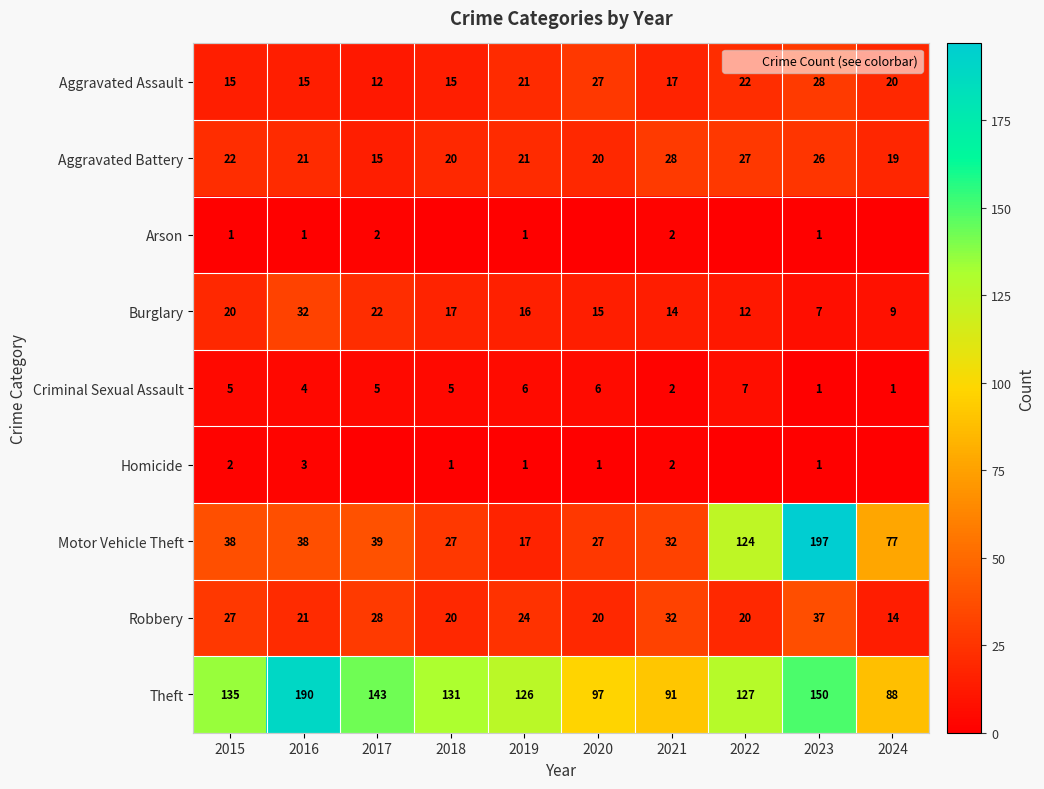

What is the approximate value of Arson at 2016?

1